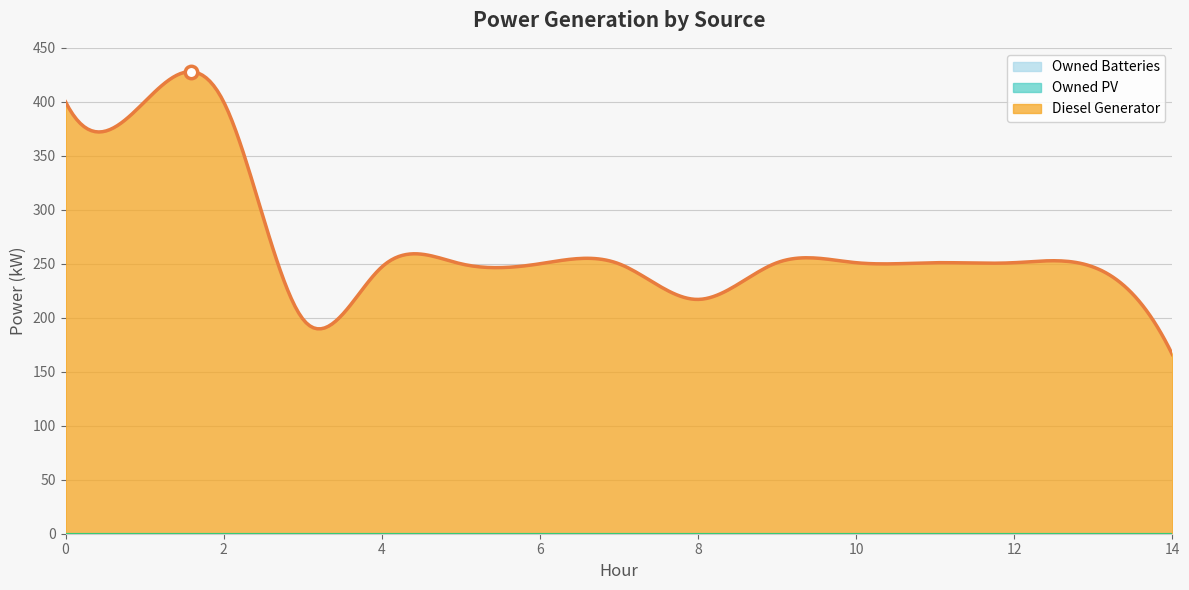

What are all the series names shown in the legend?

Diesel Generator, Owned PV, Owned Batteries